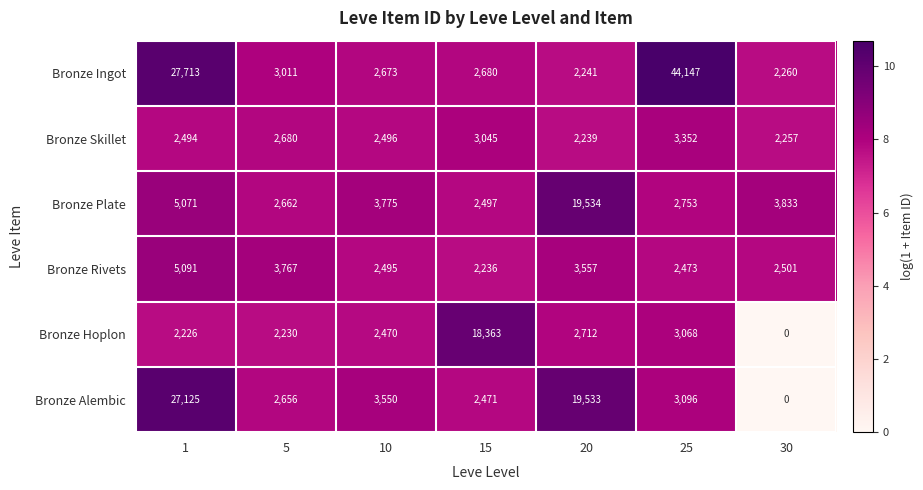

How many series are shown in this chart?

6